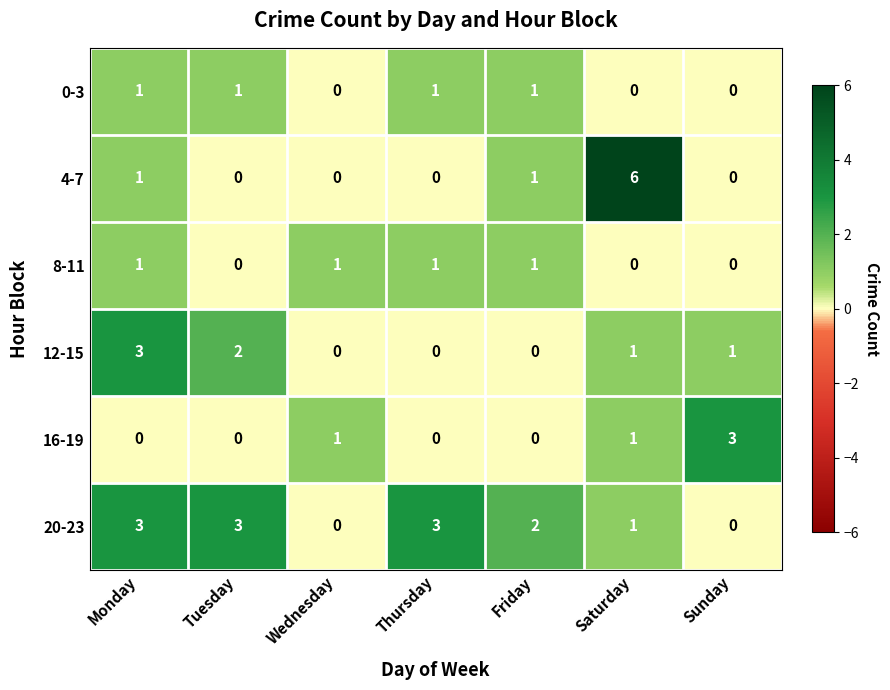

What is the spread (max minus min) of values at Thursday?

3